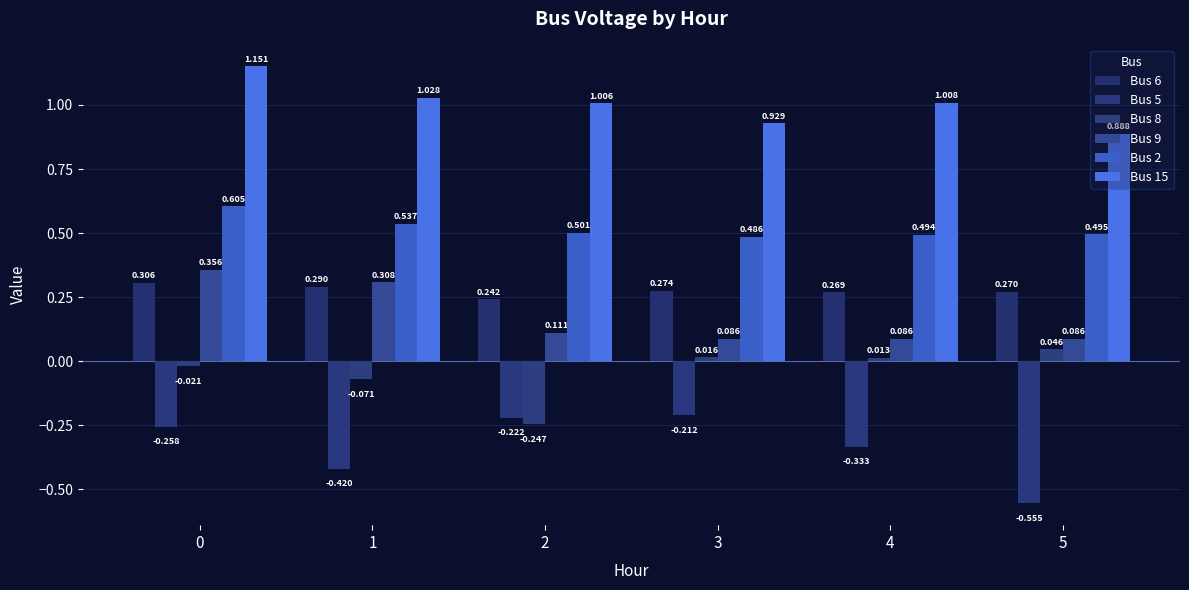

How many bars are there in each group?

6